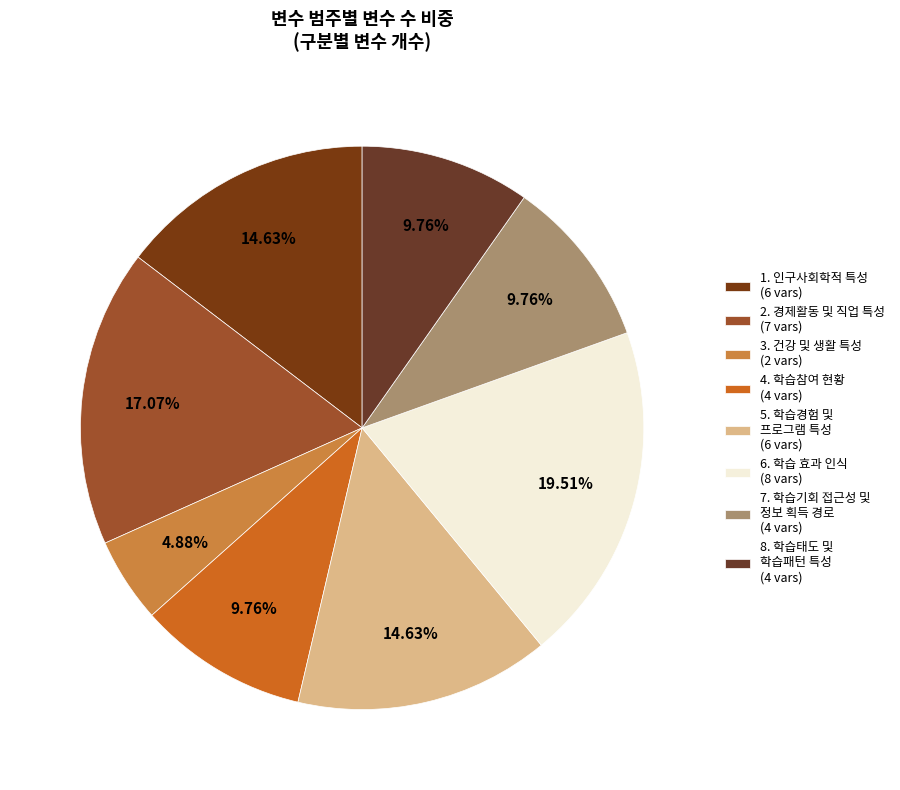

Is there any slice that represents more than half of the pie?

No